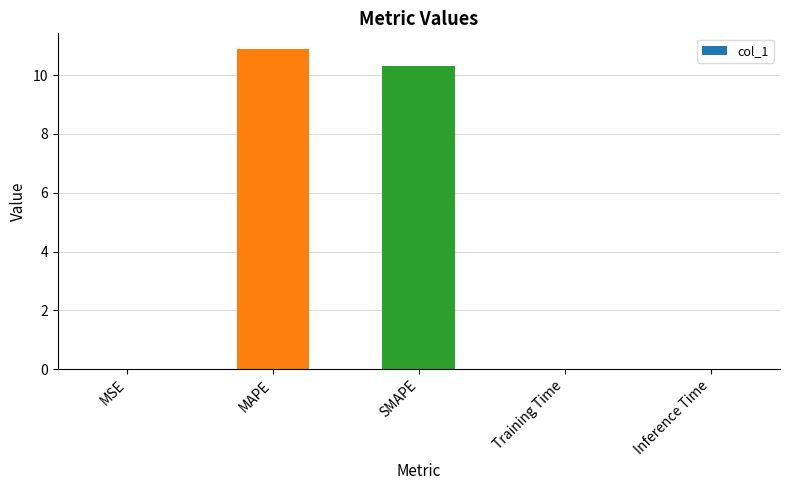

What is the greatest value displayed?

10.9